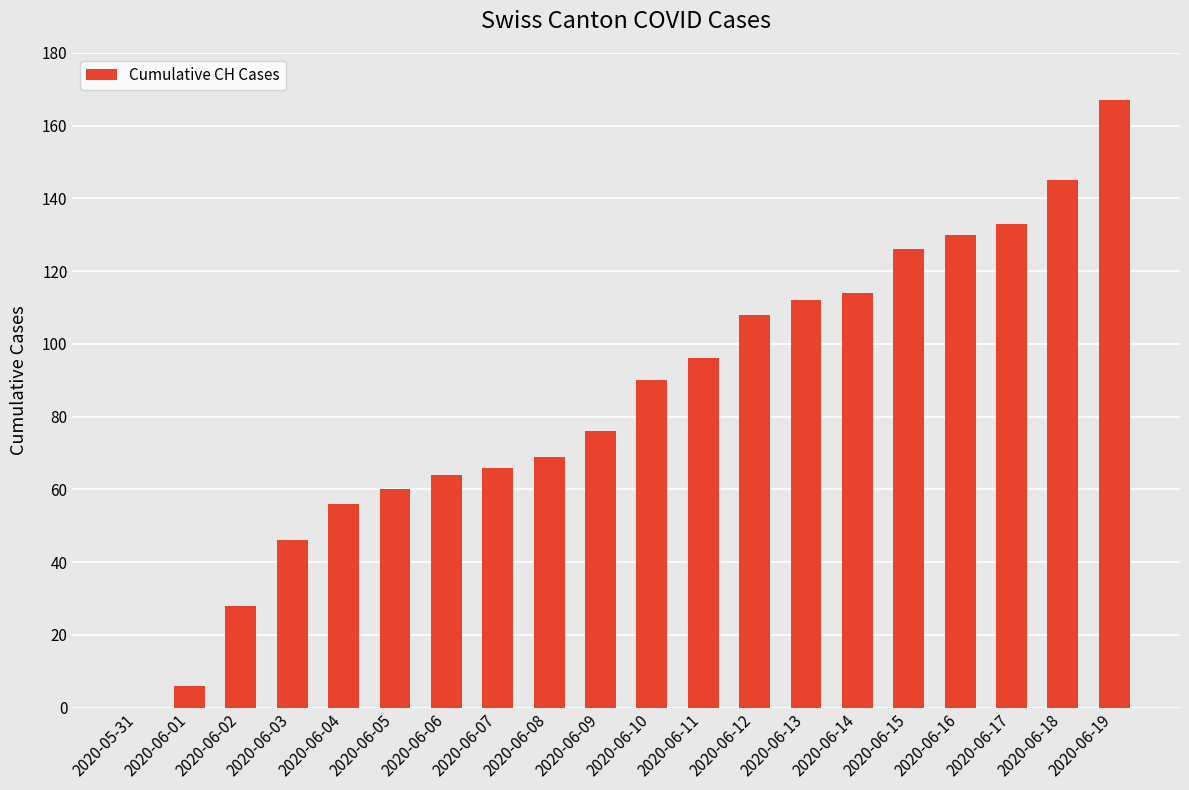

What is the change in value from 2020-06-12 to 2020-06-16?

+22